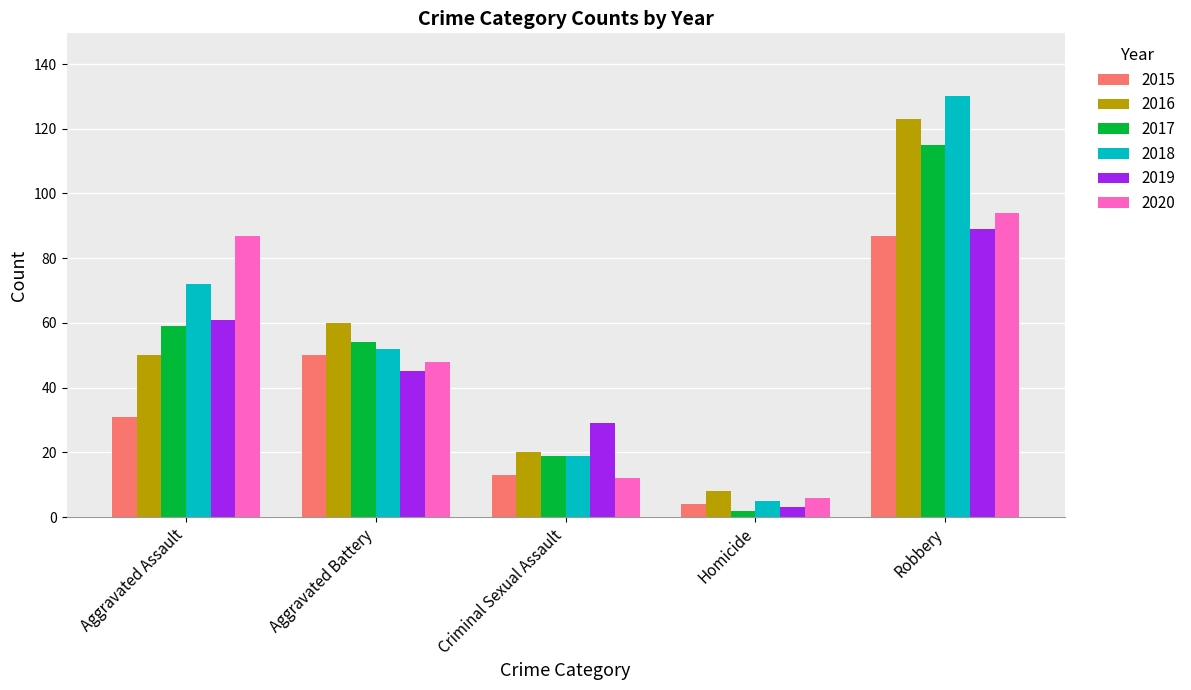

Reading left to right, extract all data points from this chart.

2015: Aggravated Assault=31	Aggravated Battery=50	Criminal Sexual Assault=13	Homicide=4	Robbery=87
2016: Aggravated Assault=50	Aggravated Battery=60	Criminal Sexual Assault=20	Homicide=8	Robbery=123
2017: Aggravated Assault=59	Aggravated Battery=54	Criminal Sexual Assault=19	Homicide=2	Robbery=115
2018: Aggravated Assault=72	Aggravated Battery=52	Criminal Sexual Assault=19	Homicide=5	Robbery=130
2019: Aggravated Assault=61	Aggravated Battery=45	Criminal Sexual Assault=29	Homicide=3	Robbery=89
2020: Aggravated Assault=87	Aggravated Battery=48	Criminal Sexual Assault=12	Homicide=6	Robbery=94